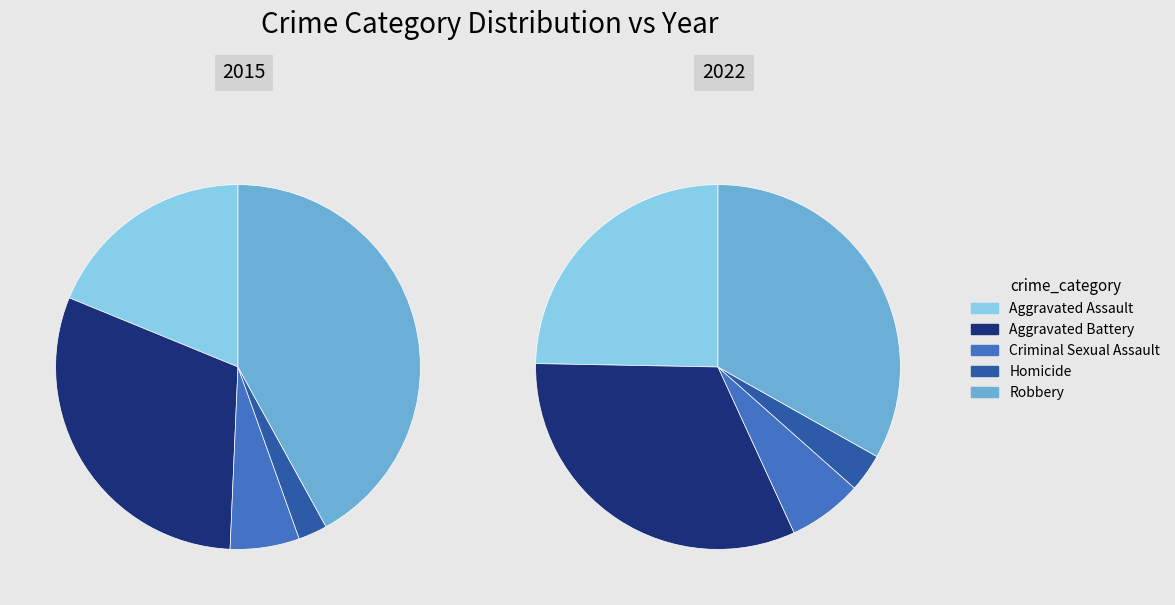

Is there a majority slice in this chart?

No